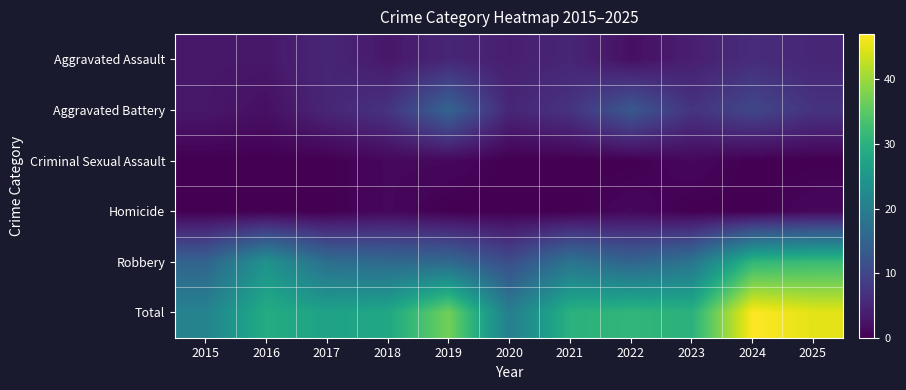

What is the difference between the highest and lowest values at 2021?

30